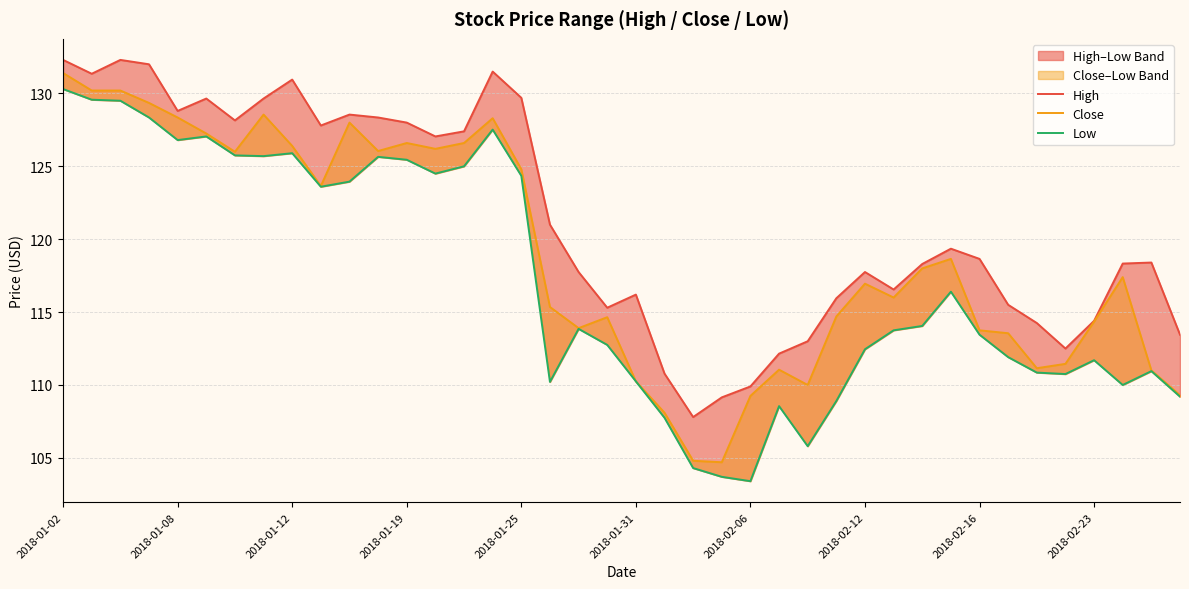

Which series has the largest range (max minus min)?

Low